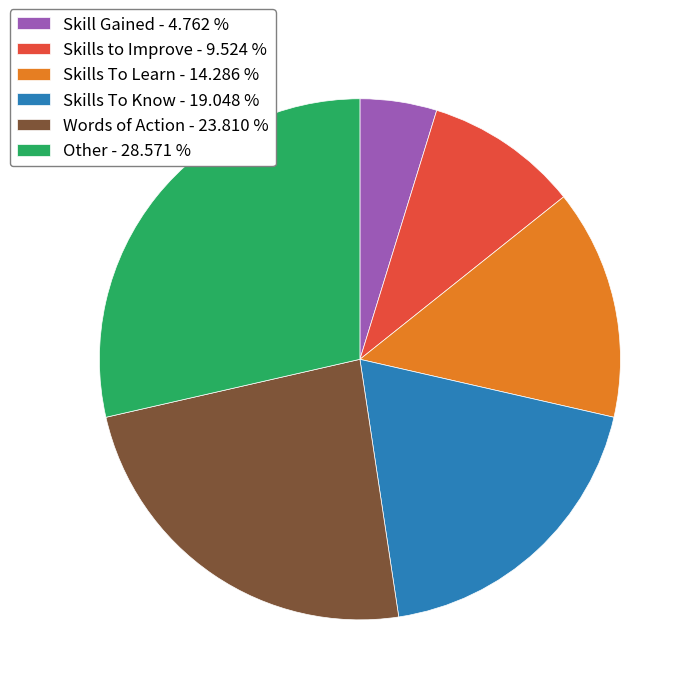

How many segments does this pie chart have?

6